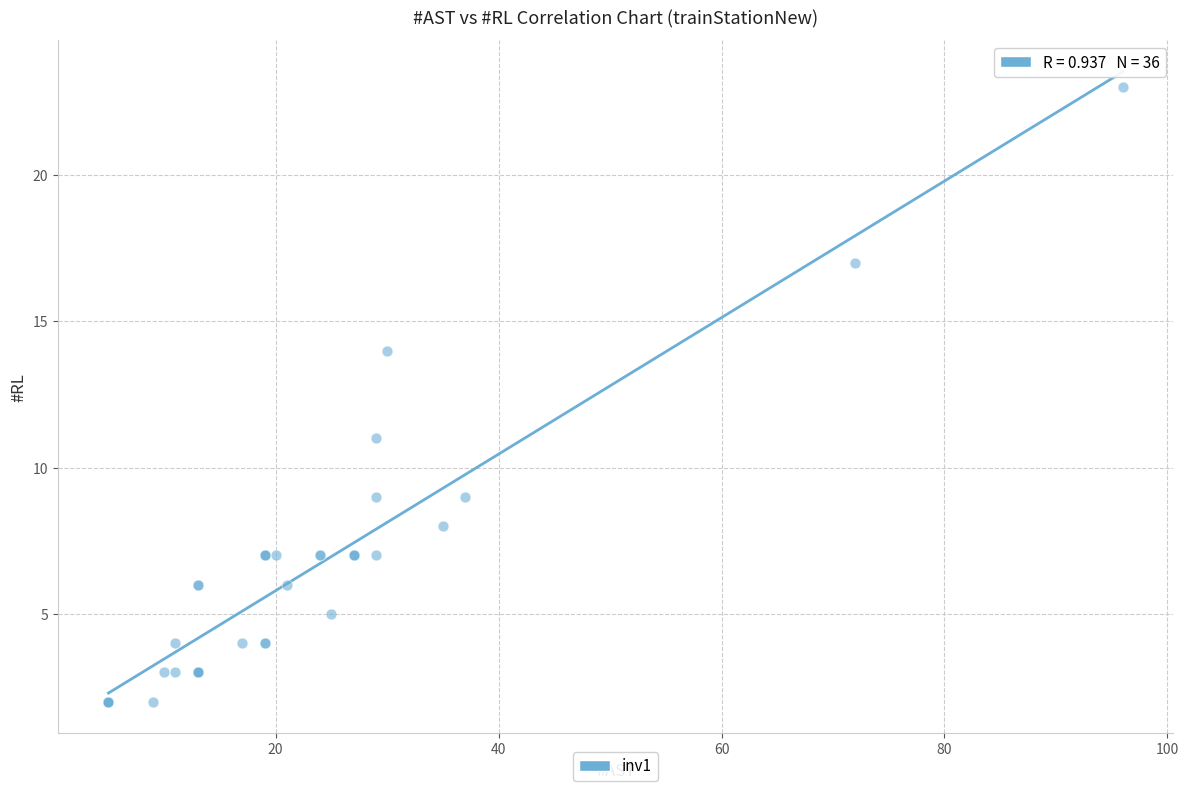

What Y value in the scatter plot is closest to 12?

11